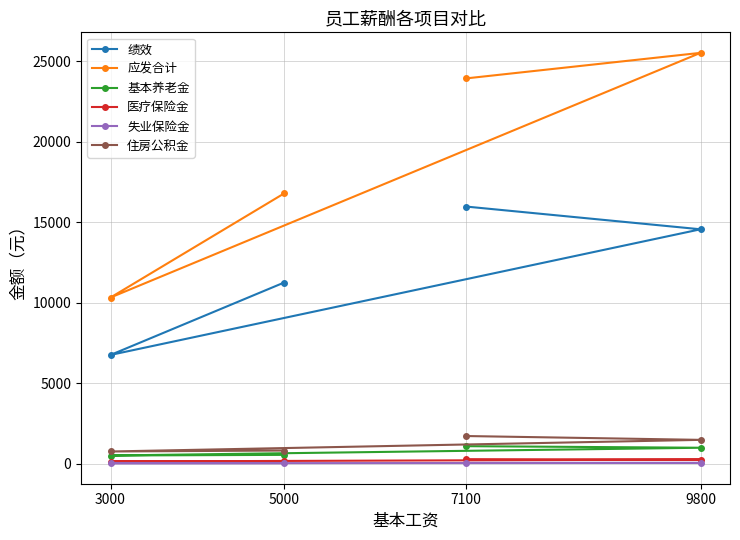

Which series has the largest total across all categories?

应发合计